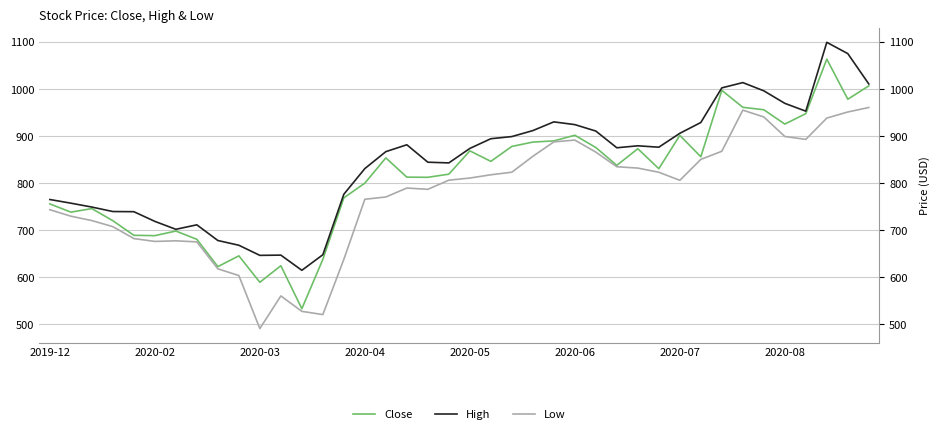

Between 20 and 28, which is larger?

28